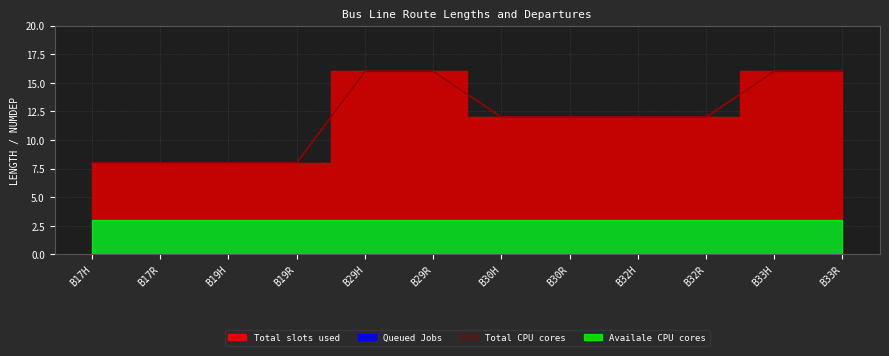

Read the Total CPU cores value at B32R.

12